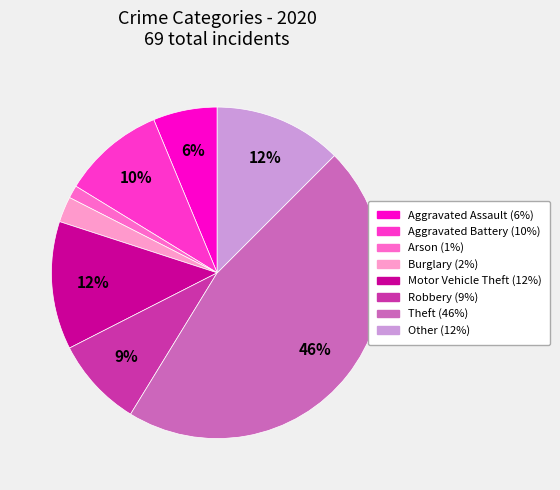

Approximately how many times larger is the value at Aggravated Battery compared to Other?

0.8